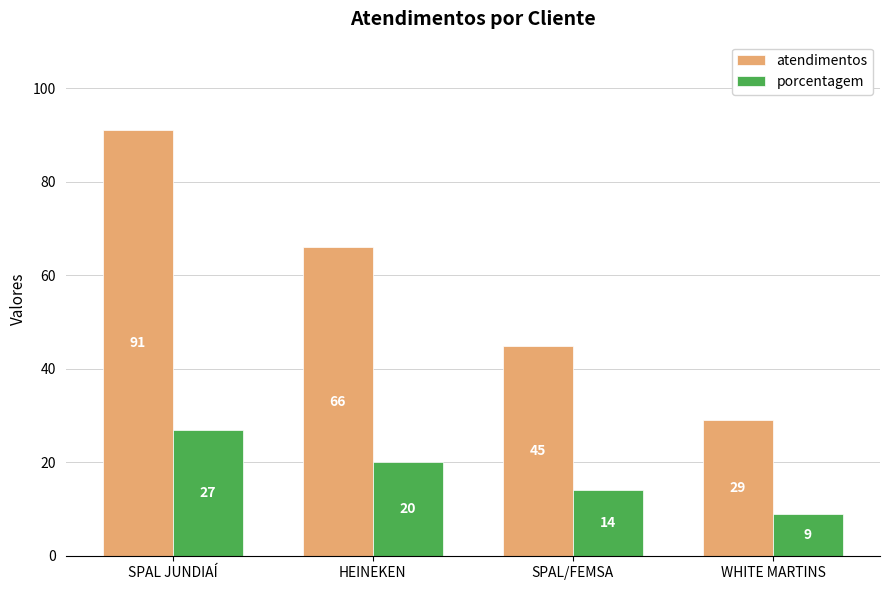

Which series changed the most between HEINEKEN and WHITE MARTINS?

atendimentos